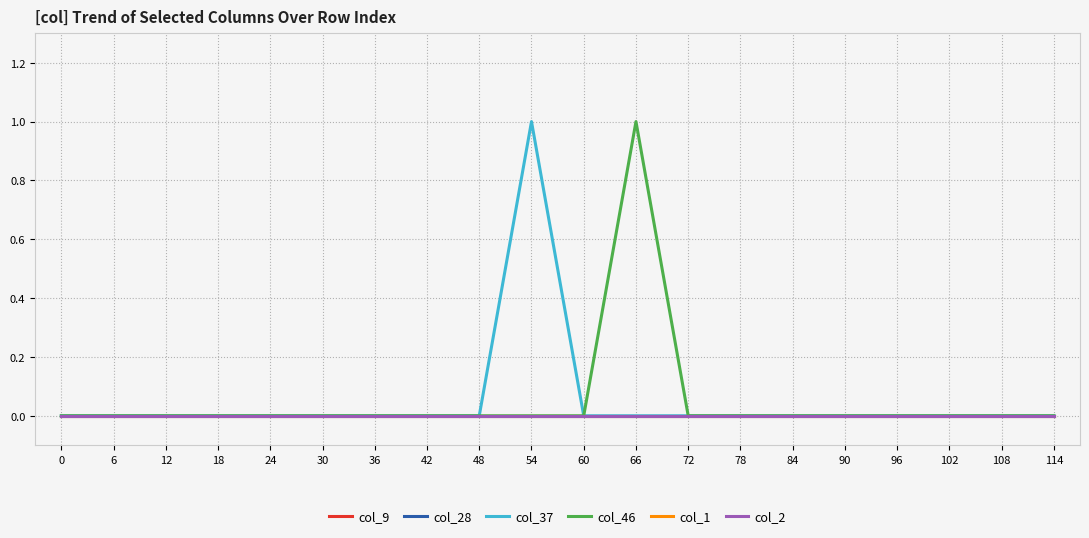

Reading left to right, extract all data points from this chart.

col_9: 0	0	0	0	0	0	0	0	0	0	0	0	0	0	0	0	0	0	0	0
col_28: 0	0	0	0	0	0	0	0	0	0	0	0	0	0	0	0	0	0	0	0
col_37: 0	0	0	0	0	0	0	0	0	1	0	0	0	0	0	0	0	0	0	0
col_46: 0	0	0	0	0	0	0	0	0	0	0	1	0	0	0	0	0	0	0	0
col_1: 0	0	0	0	0	0	0	0	0	0	0	0	0	0	0	0	0	0	0	0
col_2: 0	0	0	0	0	0	0	0	0	0	0	0	0	0	0	0	0	0	0	0